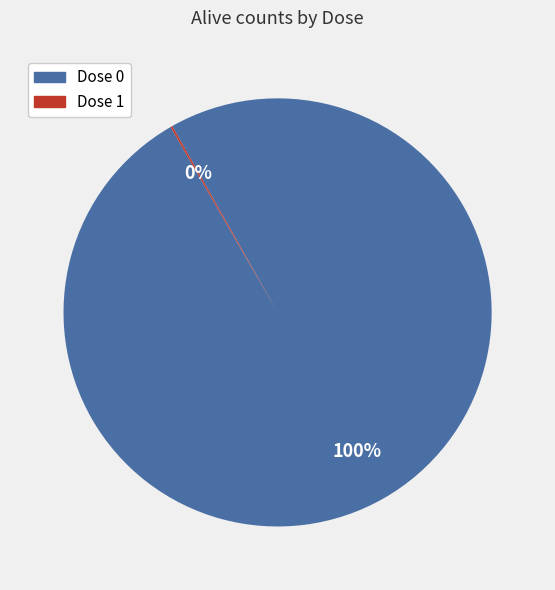

What is the largest slice in the pie chart?

Dose 0